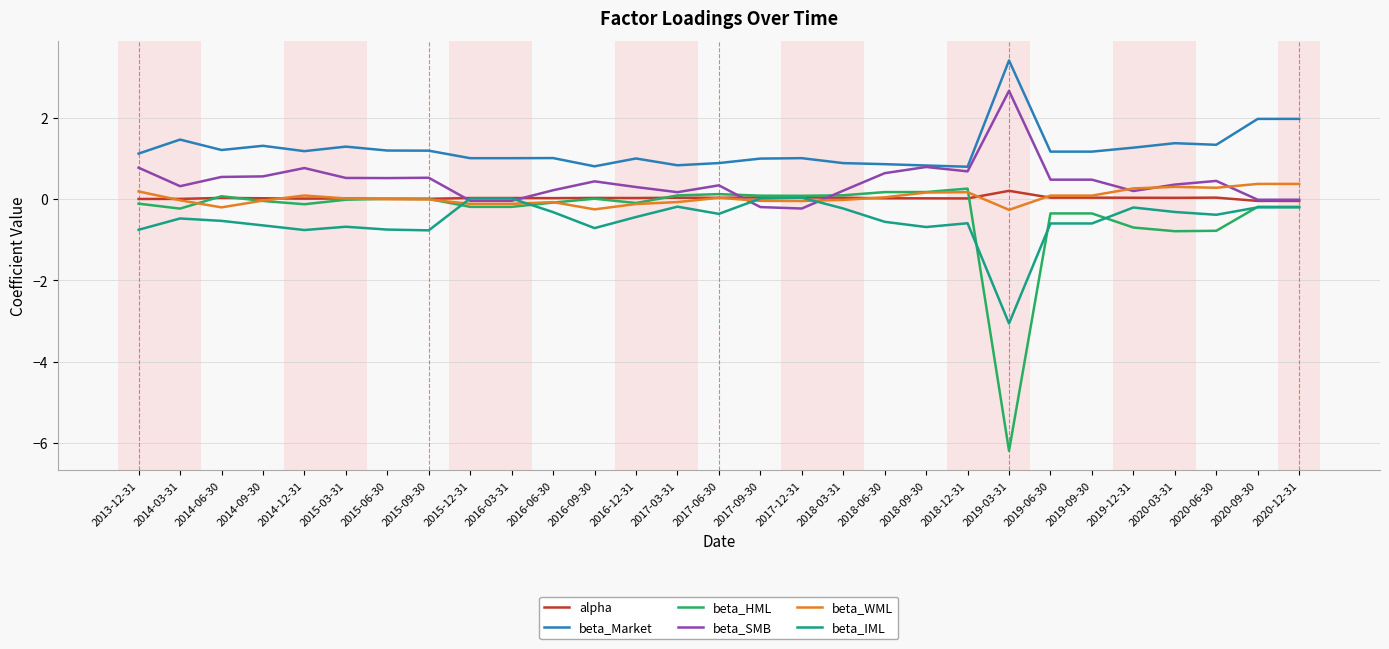

Which series has the largest range (max minus min)?

beta_HML